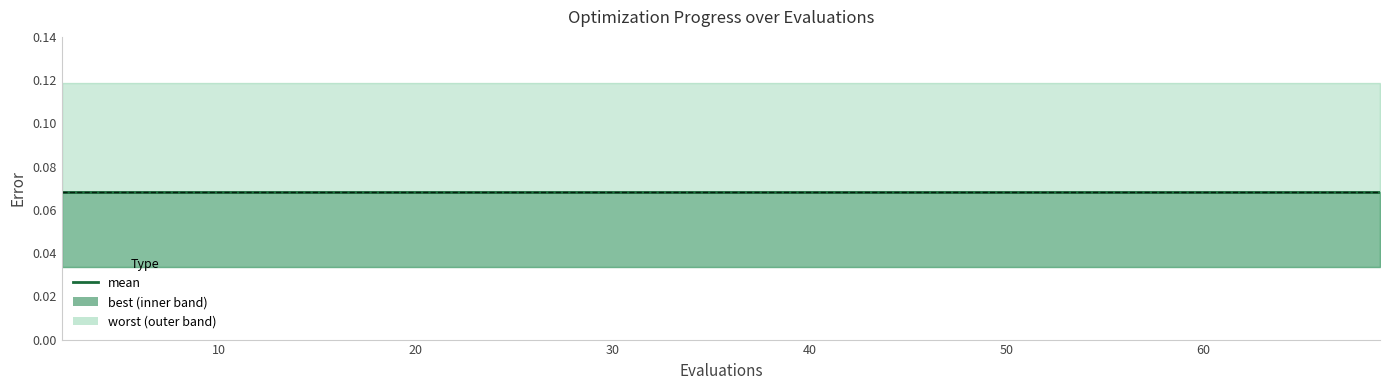

True or false: mean and best intersect in this chart.

False